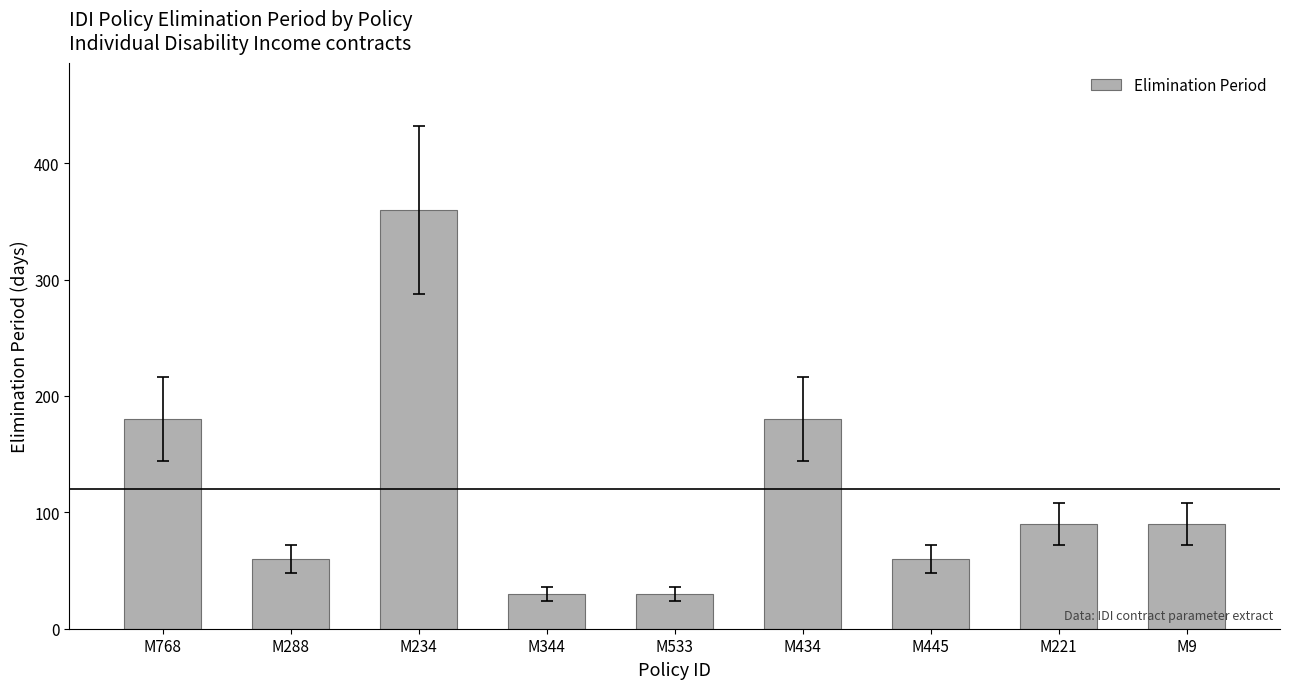

What value does the data have at M445, to the nearest 5?

60